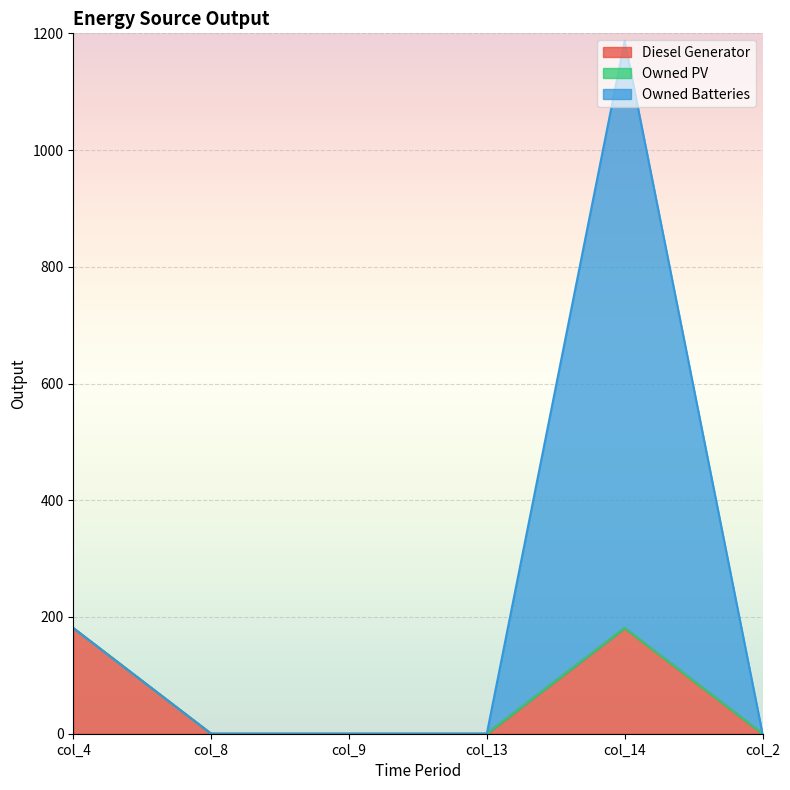

Does the chart display data point markers on the line(s)?

No